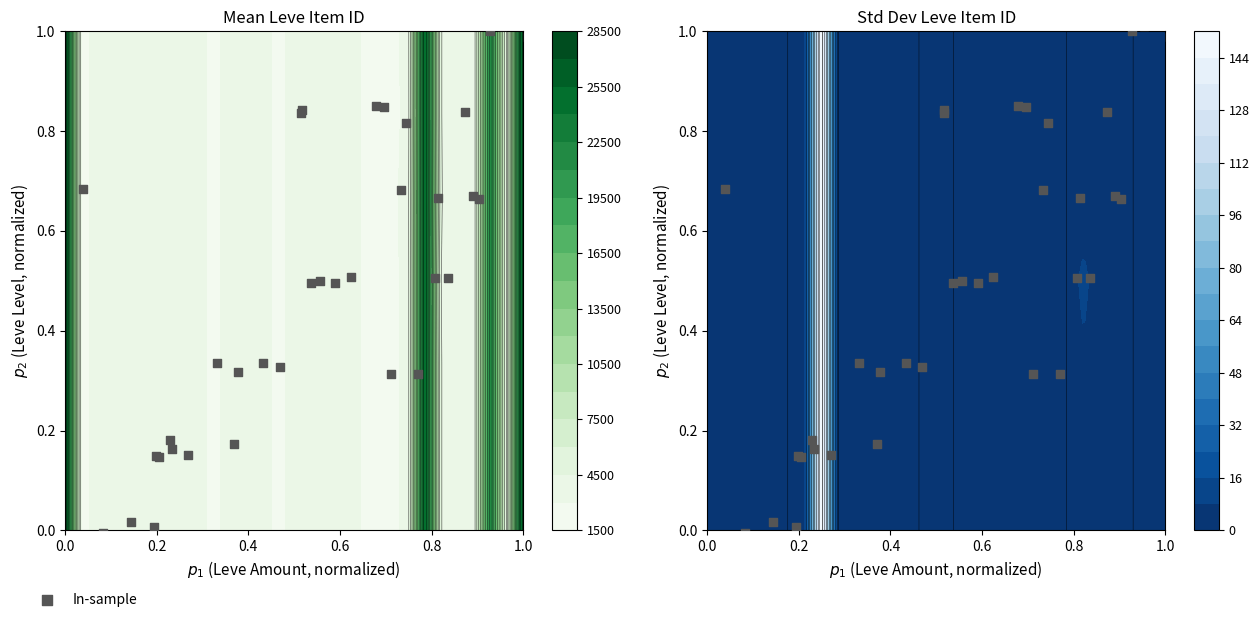

Reading right to left, list all the values displayed in this chart.

1.0	1.0	1.0	1.0	0.8	0.9	0.8	0.8	0.8	0.8	0.7	0.7	0.7	0.7	0.7	0.7	0.5	0.5	0.5	0.5	0.5	0.5	0.3	0.3	0.3	0.3	0.3	0.3	0.1	0.2	0.2	0.2	0.2	0.1	0.0	-0.0	0.0	-0.0